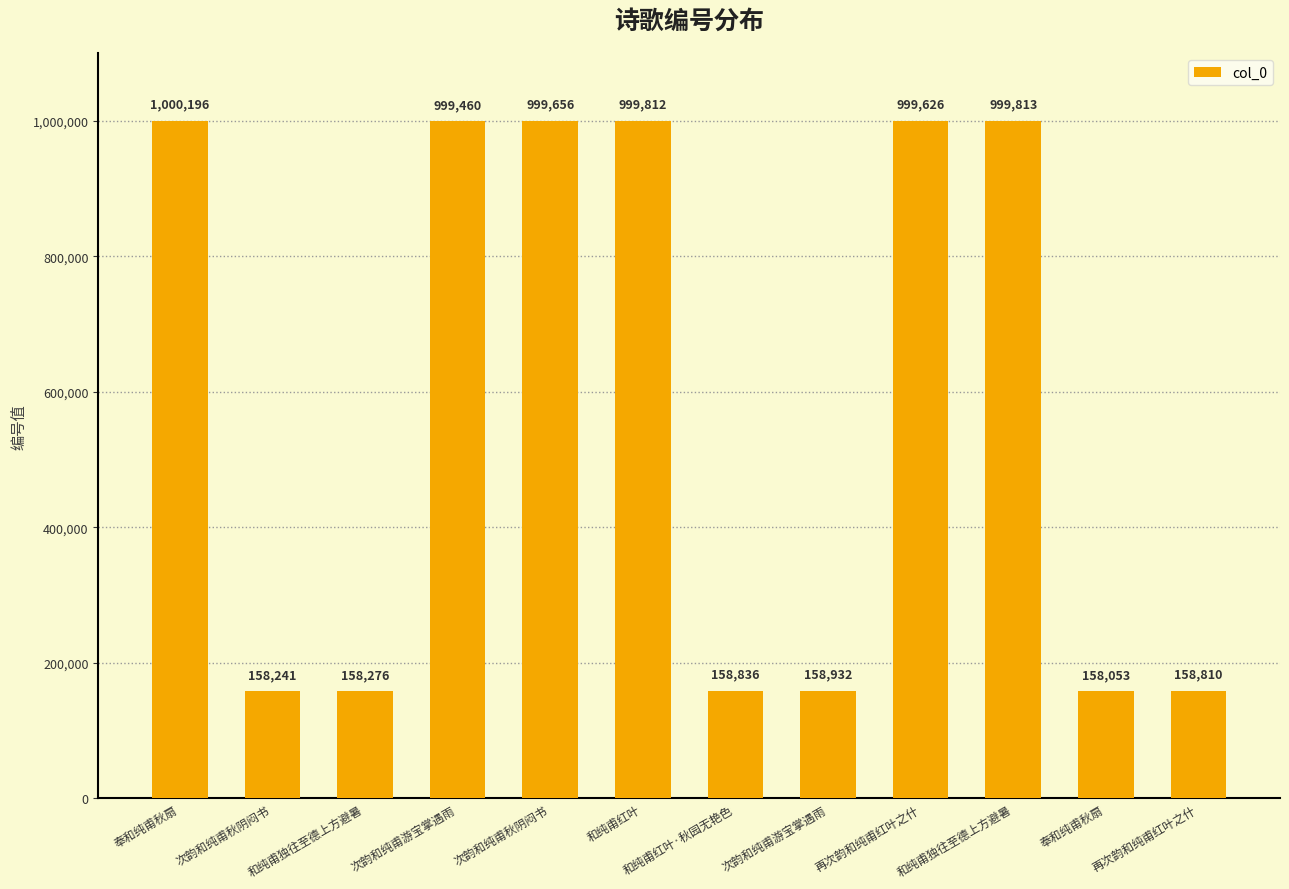

Does the chart contain any negative values?

No